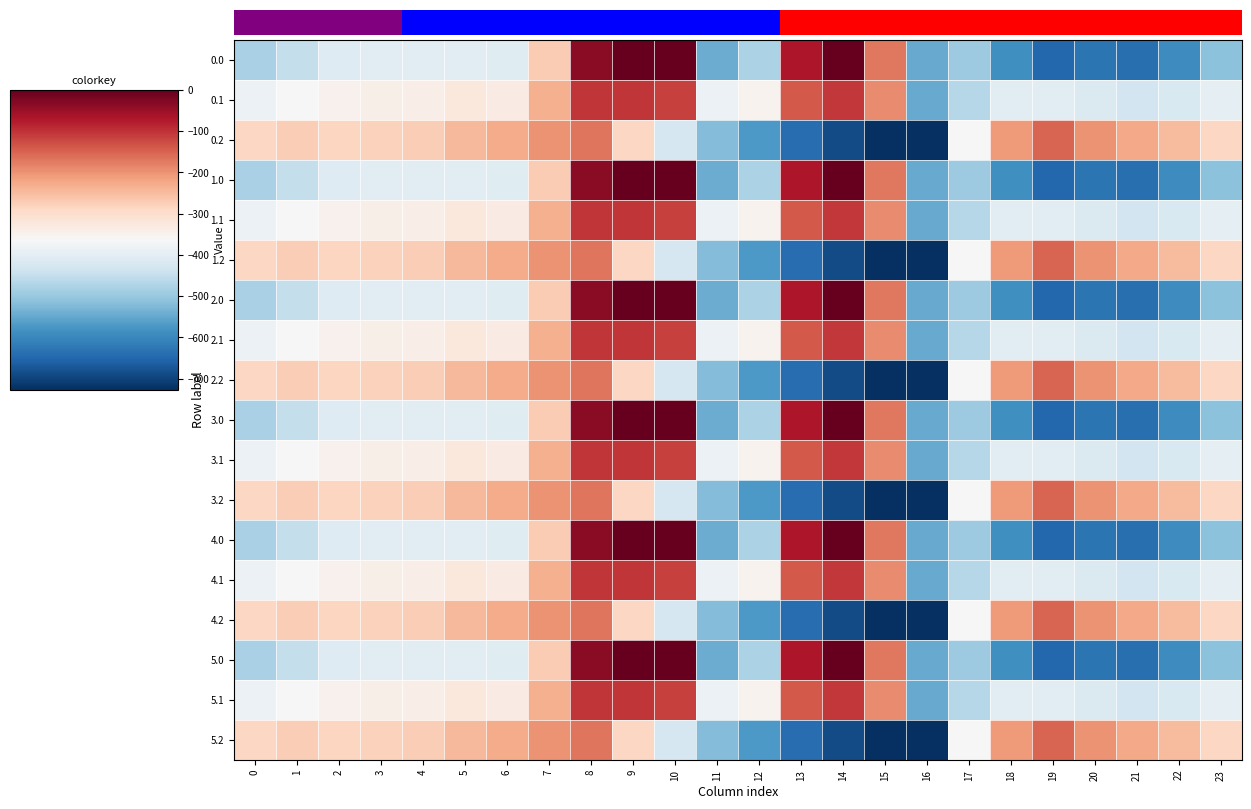

What is the total value across all series at 22?

-6943.2